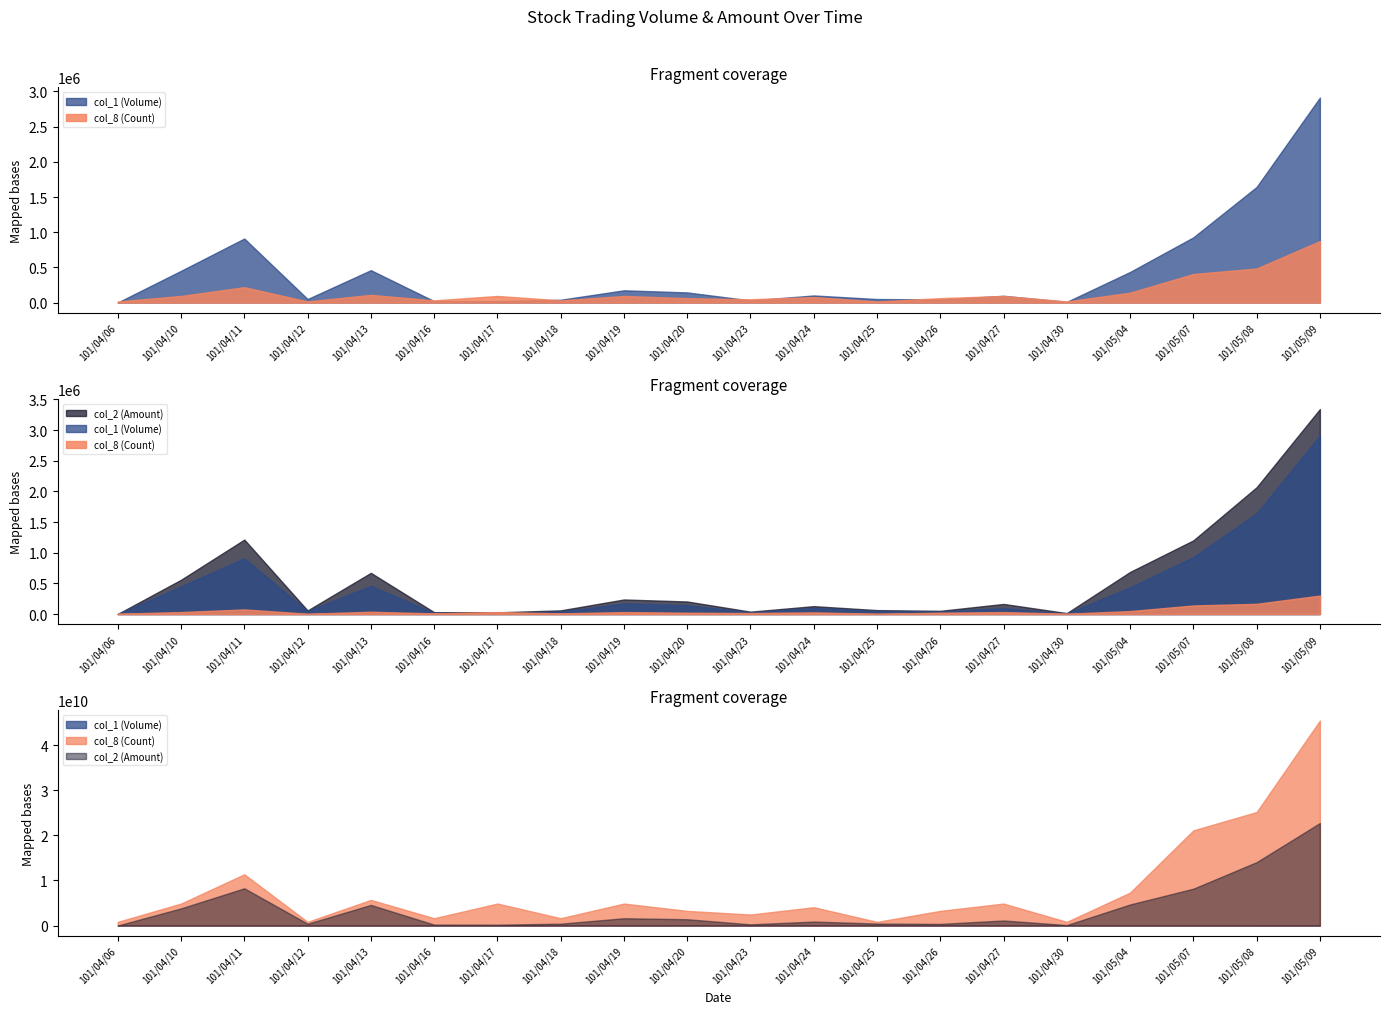

Which series changed the most between 101/04/20 and 101/04/24?

col_2 (Amount)